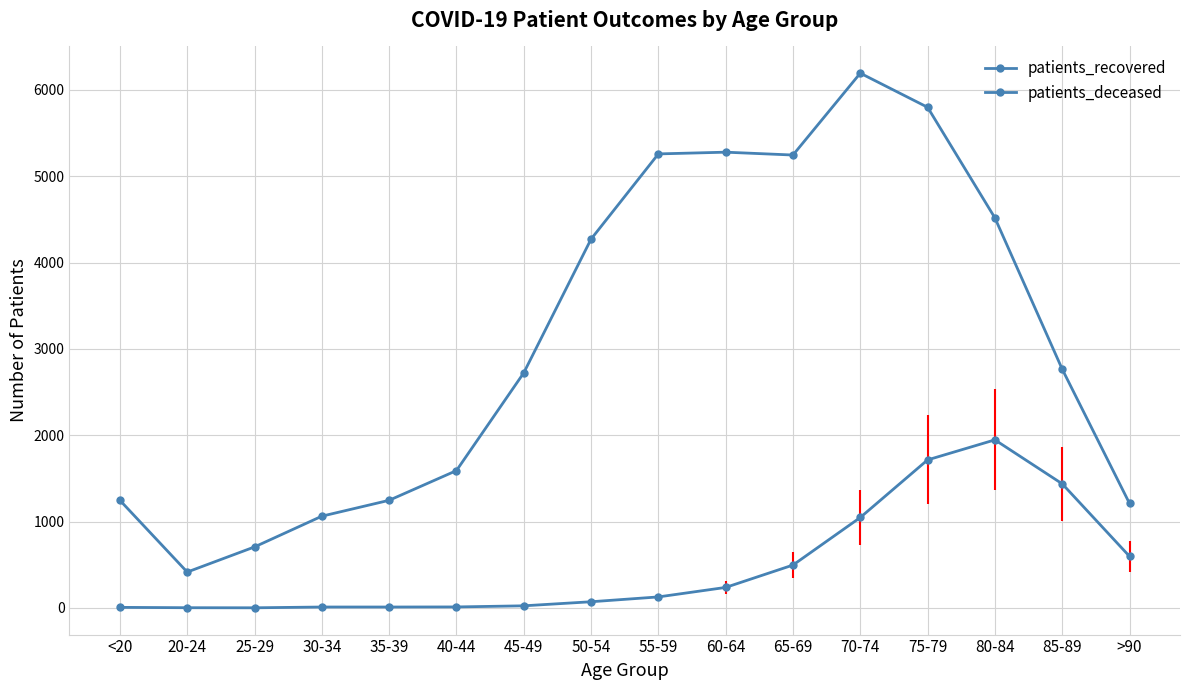

How many lines are shown in the chart?

2